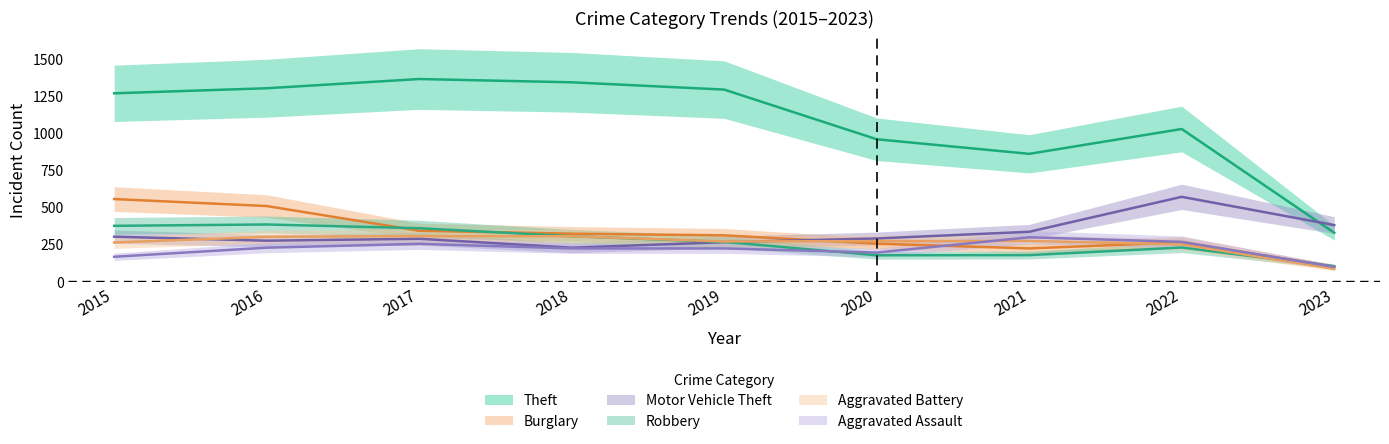

Which series has the largest range (max minus min)?

Theft